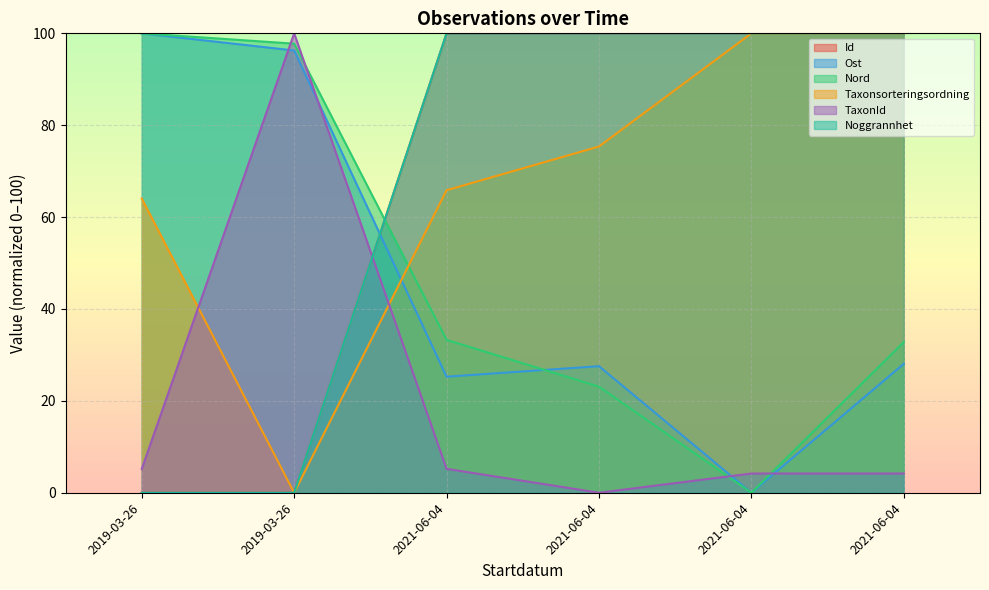

What is the sum of the Ost values at 2021-06-04 and 2021-06-04?

52.8